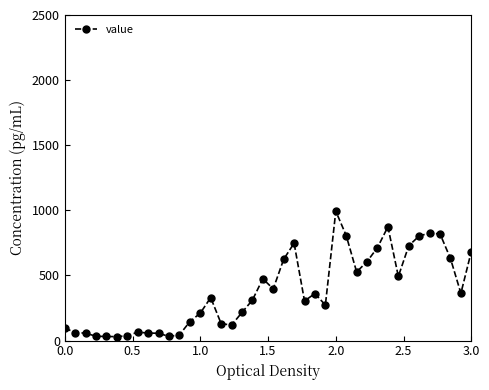

What is the difference between the maximum and minimum values?

963.5